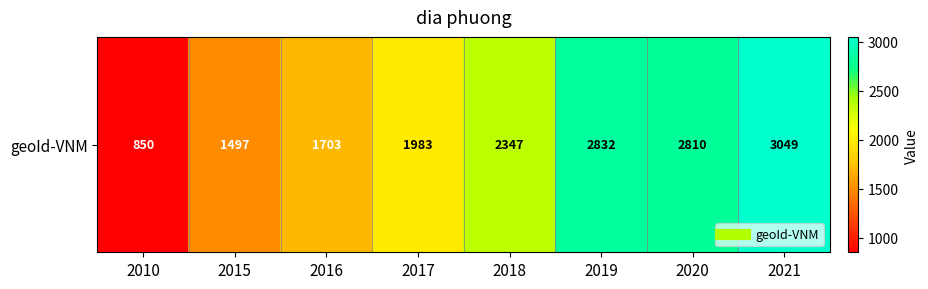

The value at 2018 is 3936. True or false?

False